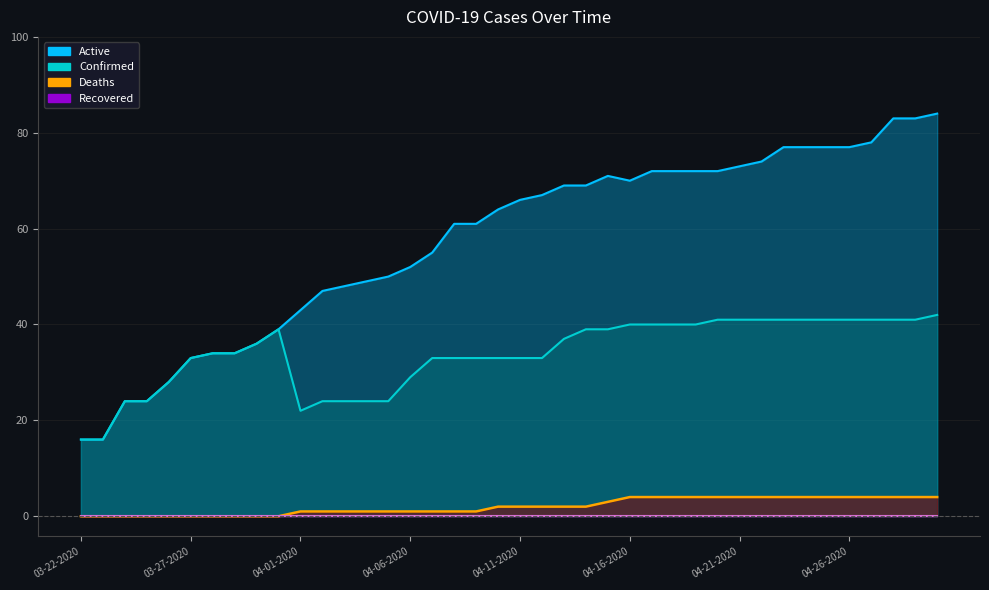

What is the value of the Active point at the 3rd from the left?

24